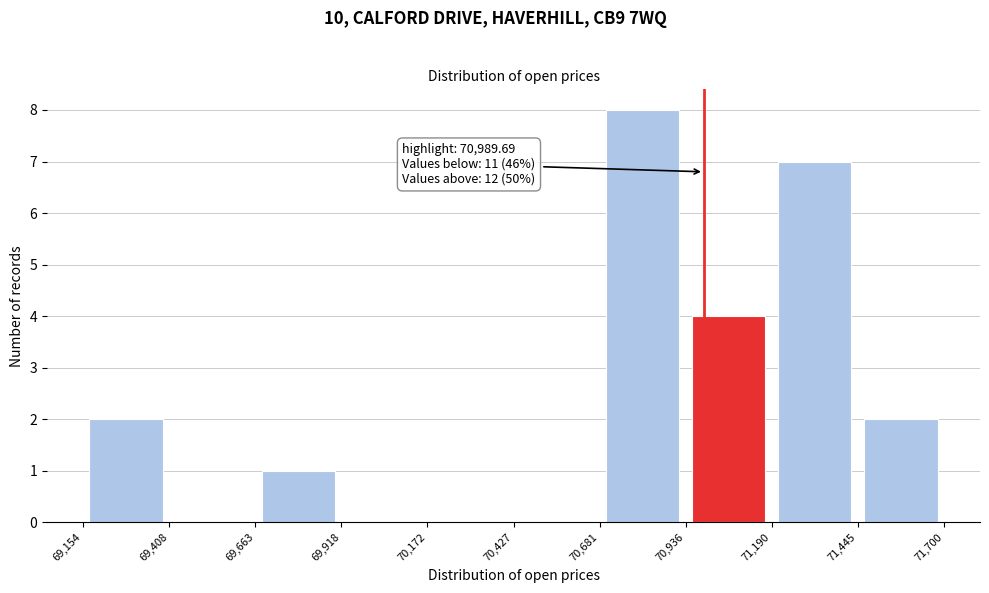

Which range on the x-axis has the tallest bar?

70,681 to 70,936